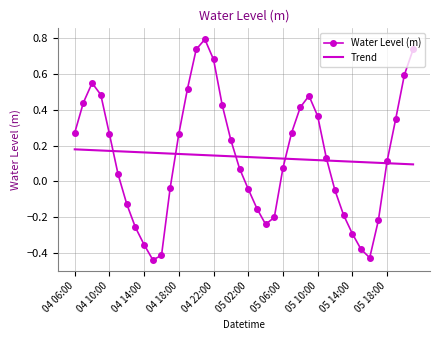

List the series in order of their peak value, lowest first.

Trend, Water Level (m)